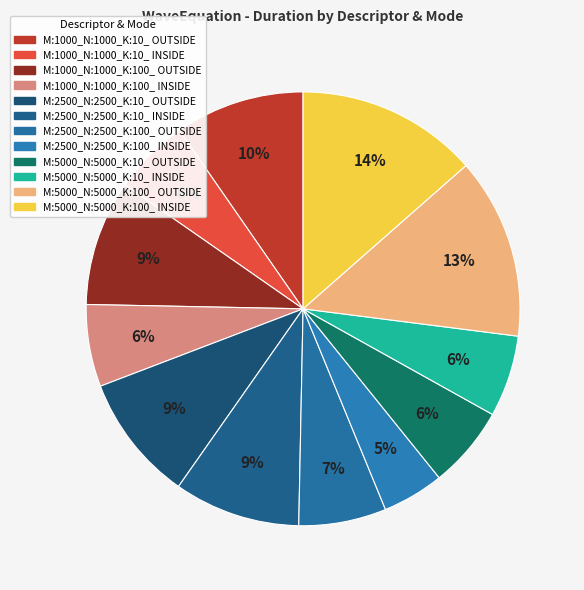

To the nearest percent, what percentage of the pie is M:5000_N:5000_K:100_ INSIDE?

14%